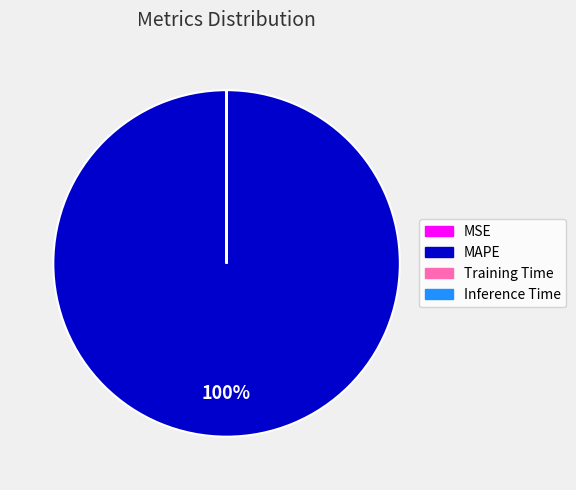

Is it true that MAPE is 100% of the pie?

True